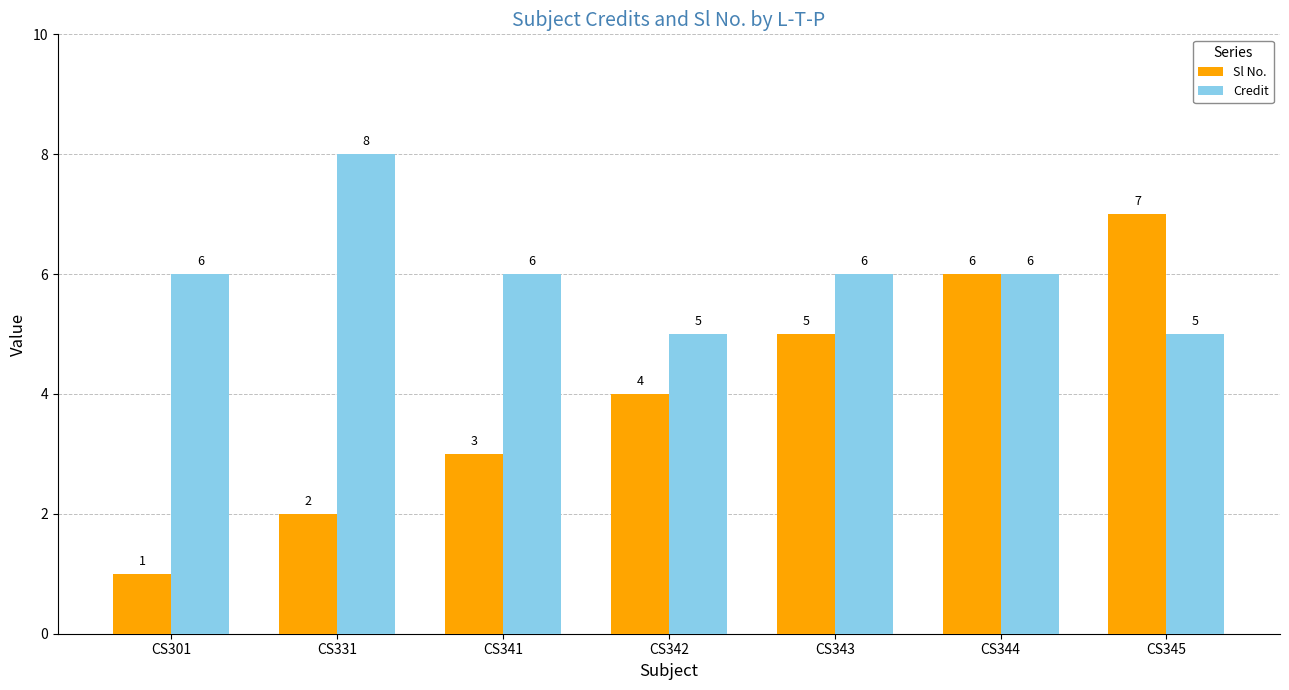

Which series has the largest total across all categories?

Credit